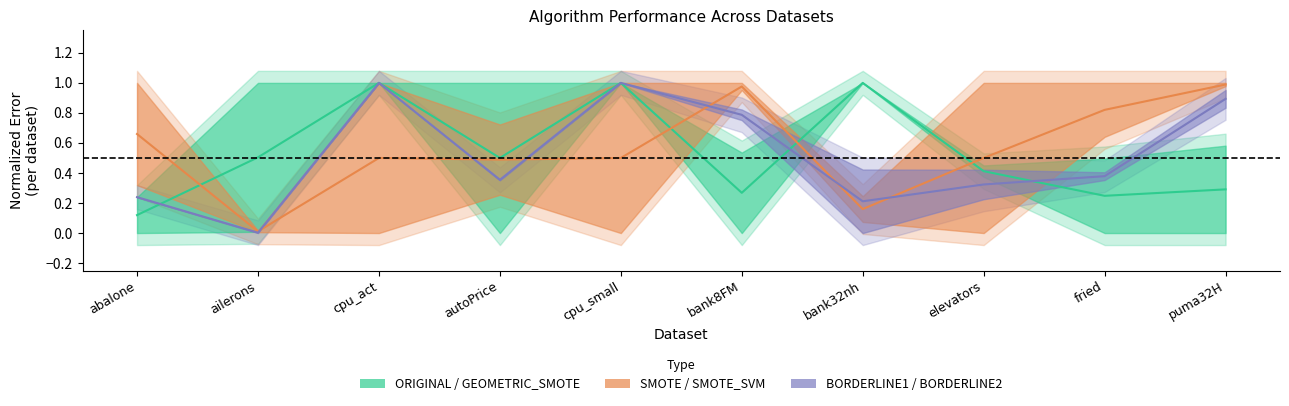

How many data points does each series have?

10